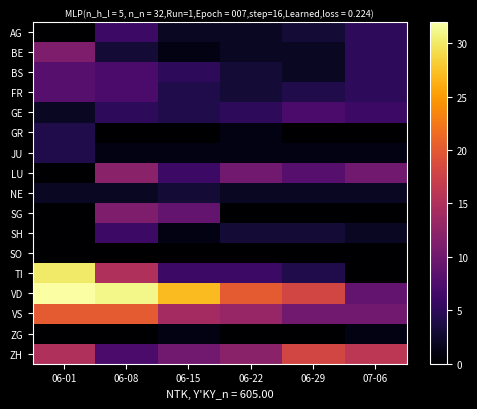

Which series has the largest range (max minus min)?

TI